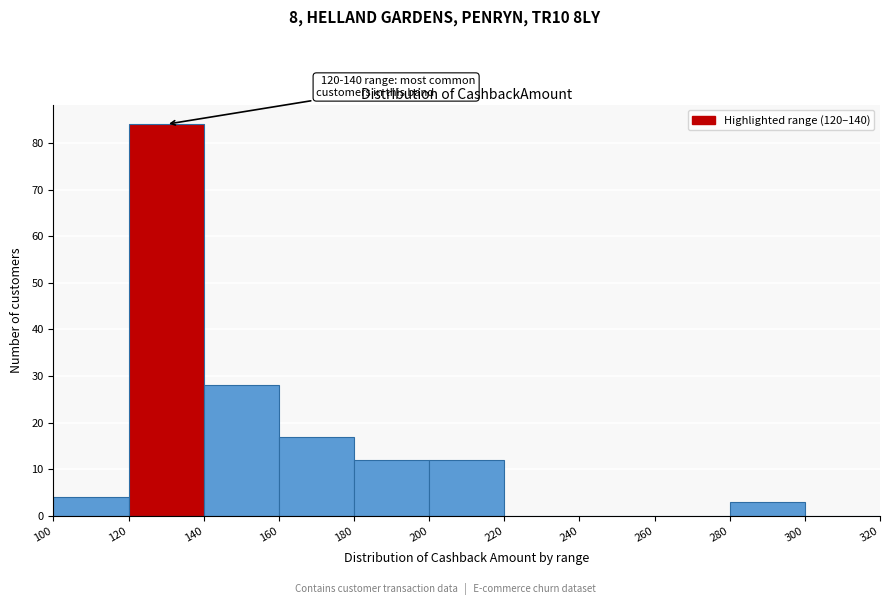

Over which range of the x-axis is the bar tallest?

120 to 140